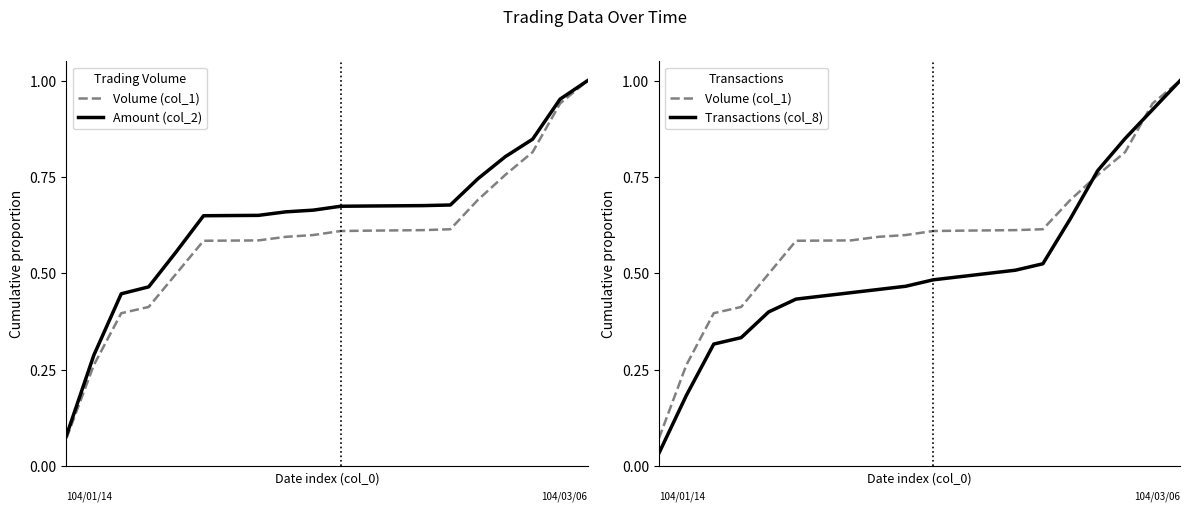

What are all the series names shown in the legend?

Volume (col_1), Amount (col_2), Transactions (col_8)